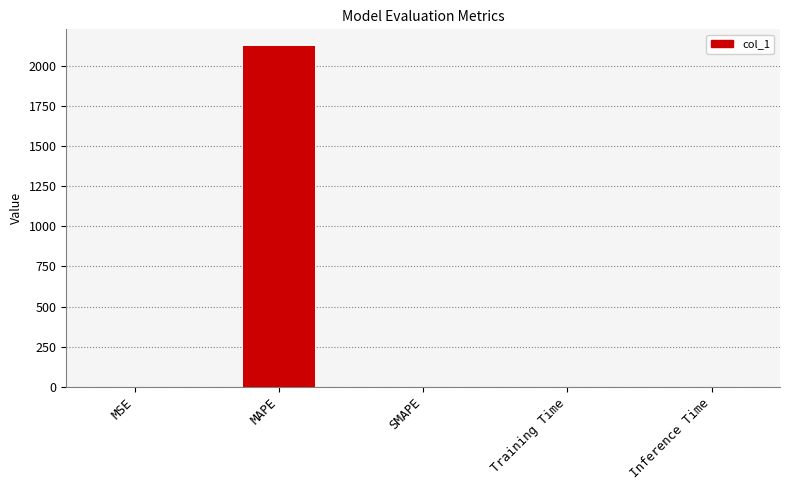

True or false: the data shows 0.0 at Inference Time.

True